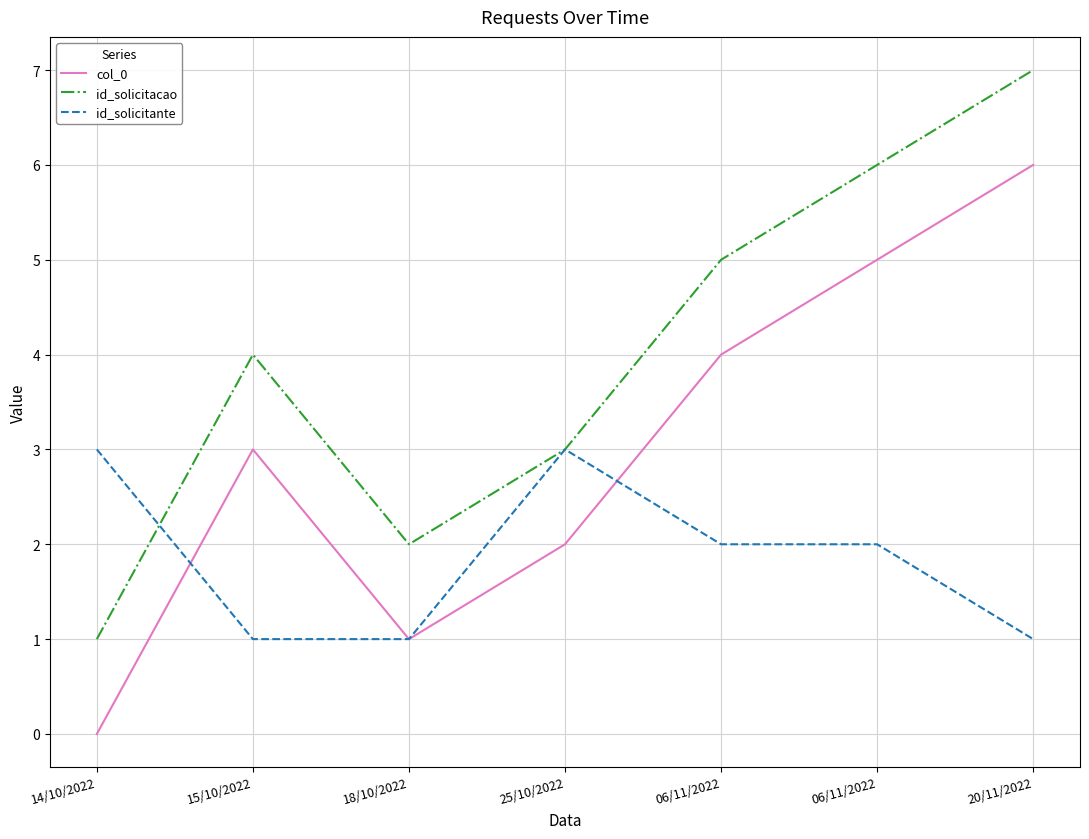

How many values in the id_solicitacao series exceed 4?

3